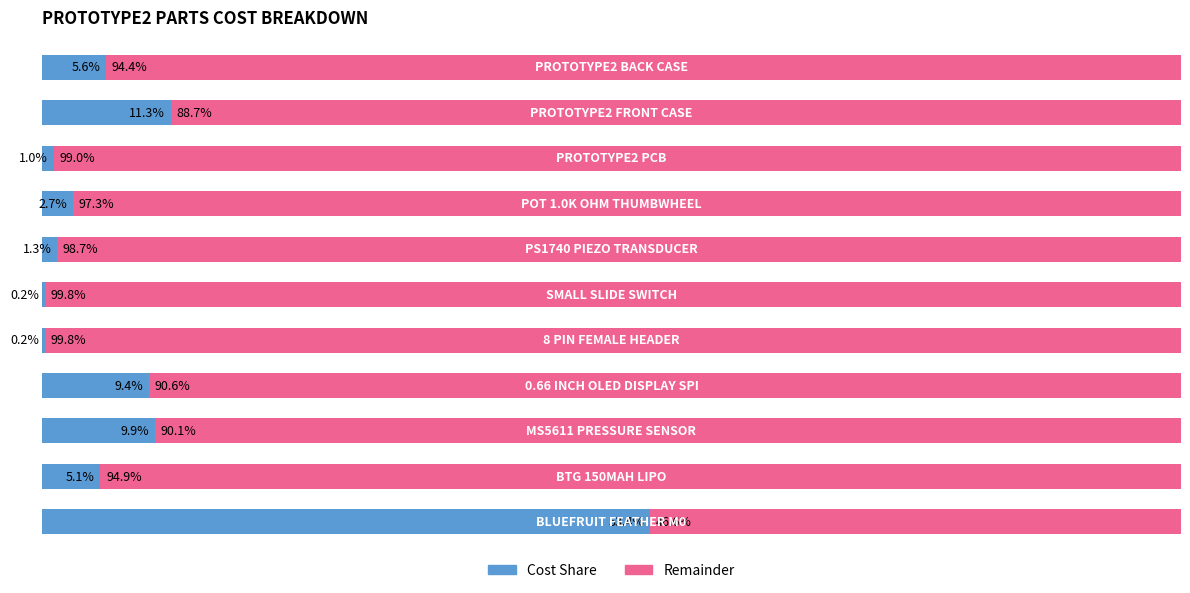

Reading left to right, list all the values displayed in this chart.

Cost Share: 0=53.4	1=5.1	2=9.9	3=9.4	4=0.2	5=0.2	6=1.3	7=2.7	8=1.0	9=11.3	10=5.6
Remainder: 0=46.6	1=94.9	2=90.1	3=90.6	4=99.8	5=99.8	6=98.7	7=97.3	8=99.0	9=88.7	10=94.4